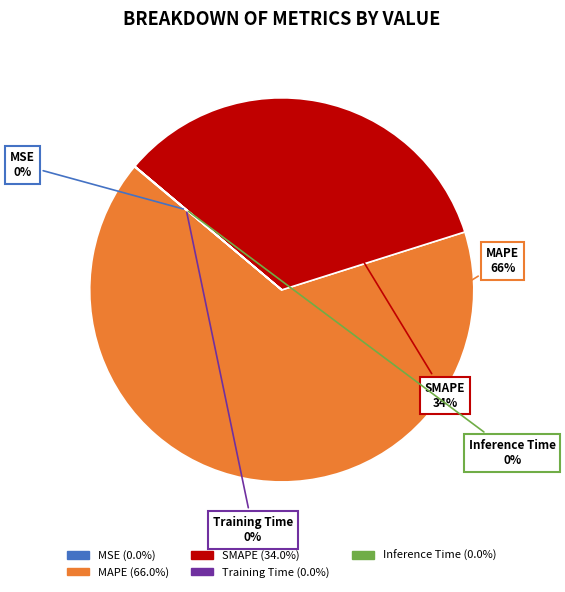

Is there a majority slice in this chart?

Yes